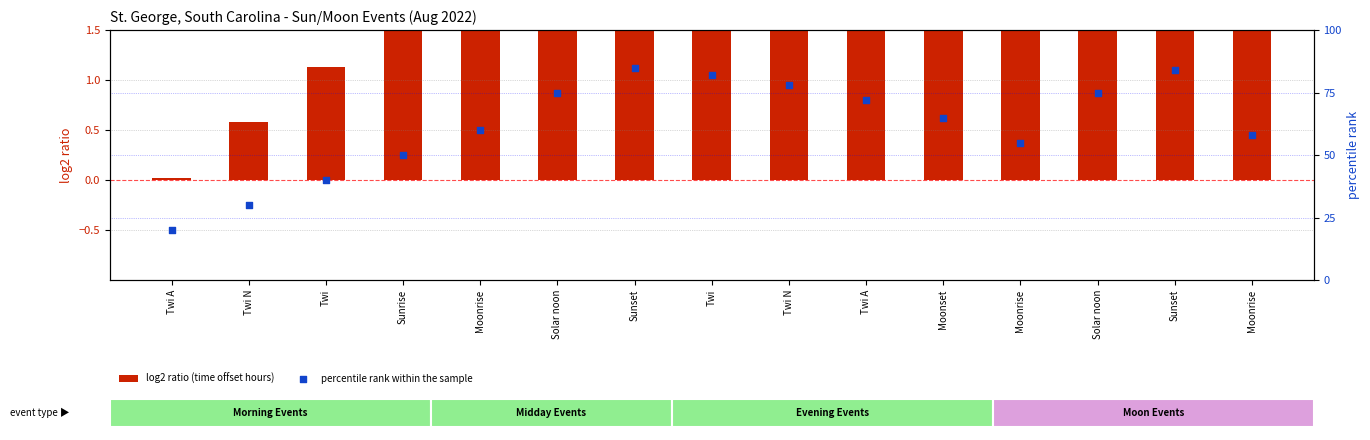

At how many categories does at least one series exceed 17?

15